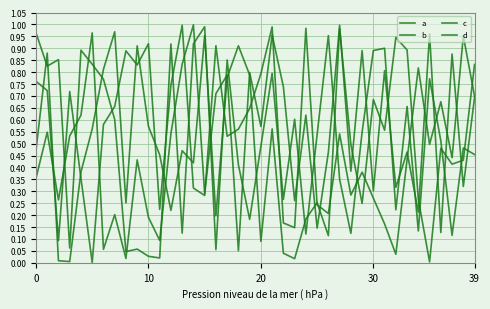

How many lines are shown in the chart?

4